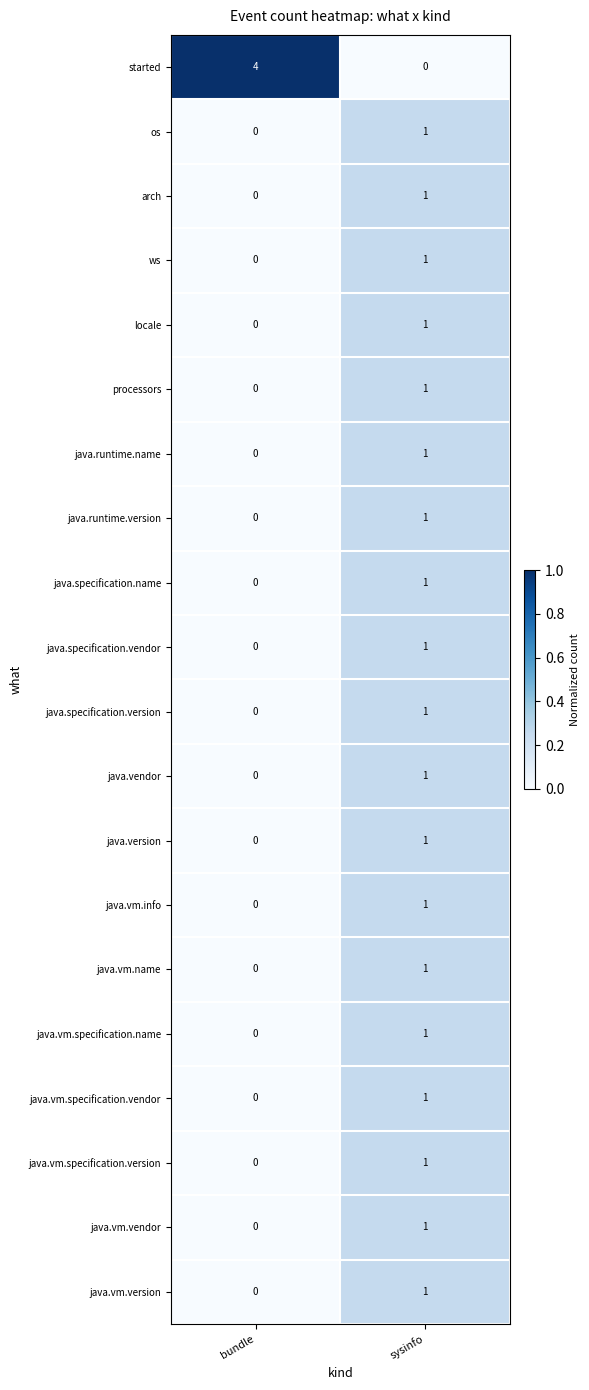

Which category has the highest value across all series?

bundle